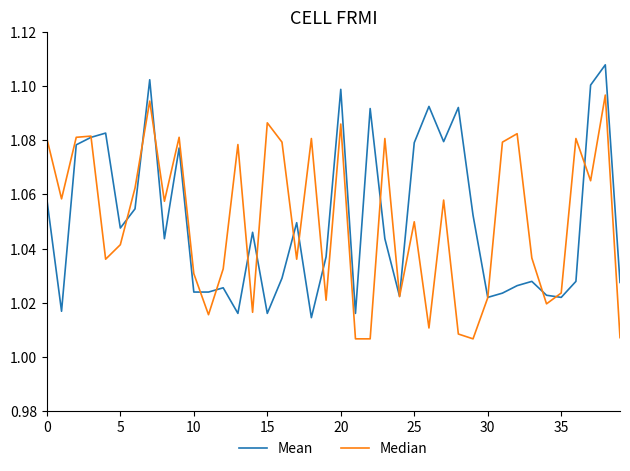

Rank the series by their maximum value, from highest to lowest.

Mean, Median